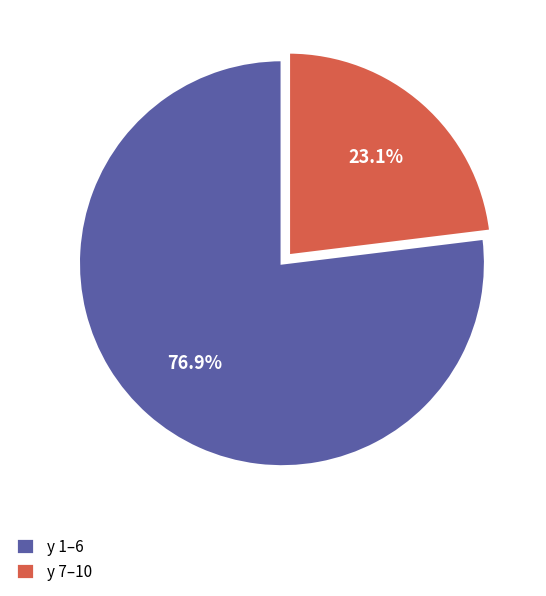

Approximately how many times larger is the value at y 1–6 compared to y 7–10?

3.3